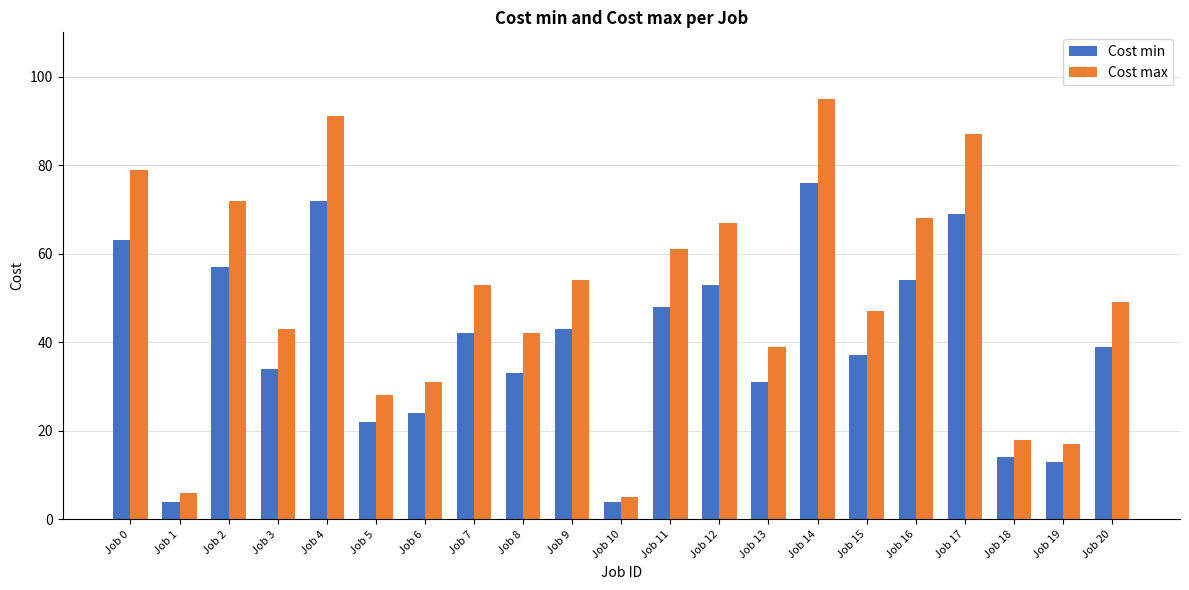

What are all the series names shown in the legend?

Cost min, Cost max